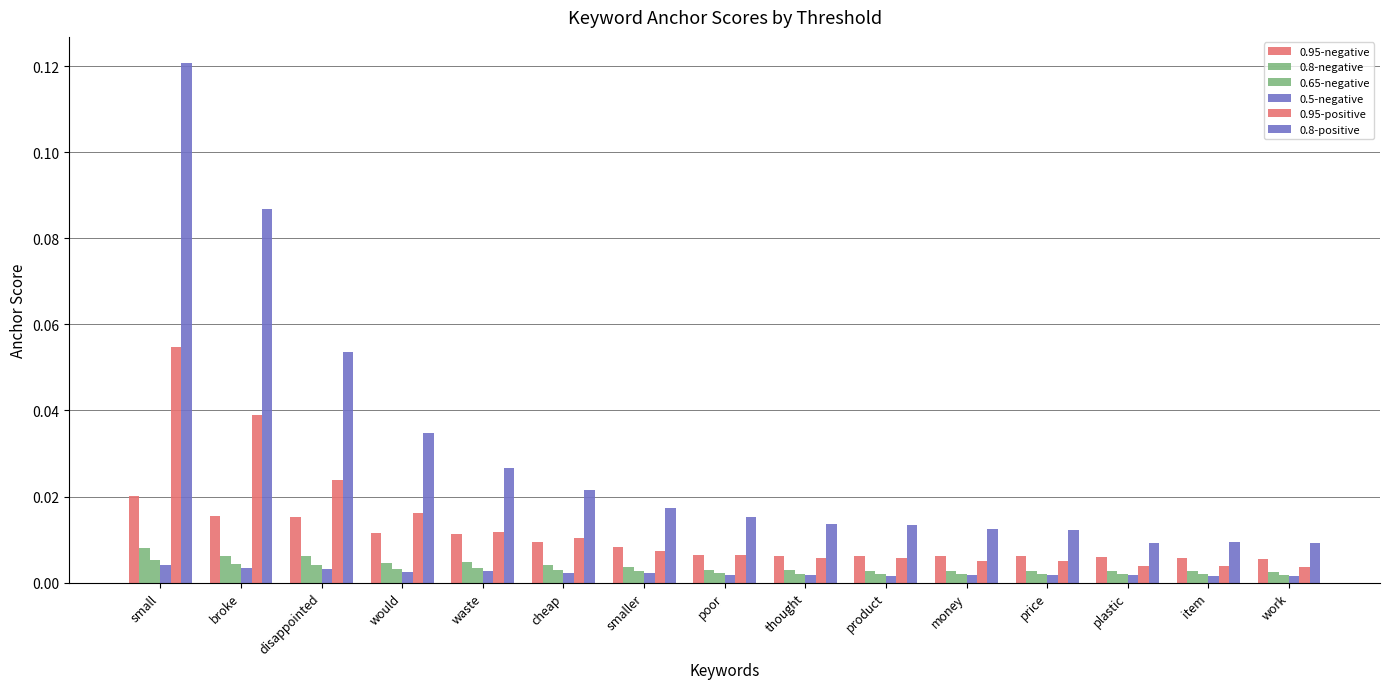

Reading left to right, list all the values displayed in this chart.

0.95-negative: 0.0	0.0	0.0	0.0	0.0	0.0	0.0	0.0	0.0	0.0	0.0	0.0	0.0	0.0	0.0
0.8-negative: 0.0	0.0	0.0	0.0	0.0	0.0	0.0	0.0	0.0	0.0	0.0	0.0	0.0	0.0	0.0
0.65-negative: 0.0	0.0	0.0	0.0	0.0	0.0	0.0	0.0	0.0	0.0	0.0	0.0	0.0	0.0	0.0
0.5-negative: 0.0	0.0	0.0	0.0	0.0	0.0	0.0	0.0	0.0	0.0	0.0	0.0	0.0	0.0	0.0
0.95-positive: 0.1	0.0	0.0	0.0	0.0	0.0	0.0	0.0	0.0	0.0	0.0	0.0	0.0	0.0	0.0
0.8-positive: 0.1	0.1	0.1	0.0	0.0	0.0	0.0	0.0	0.0	0.0	0.0	0.0	0.0	0.0	0.0